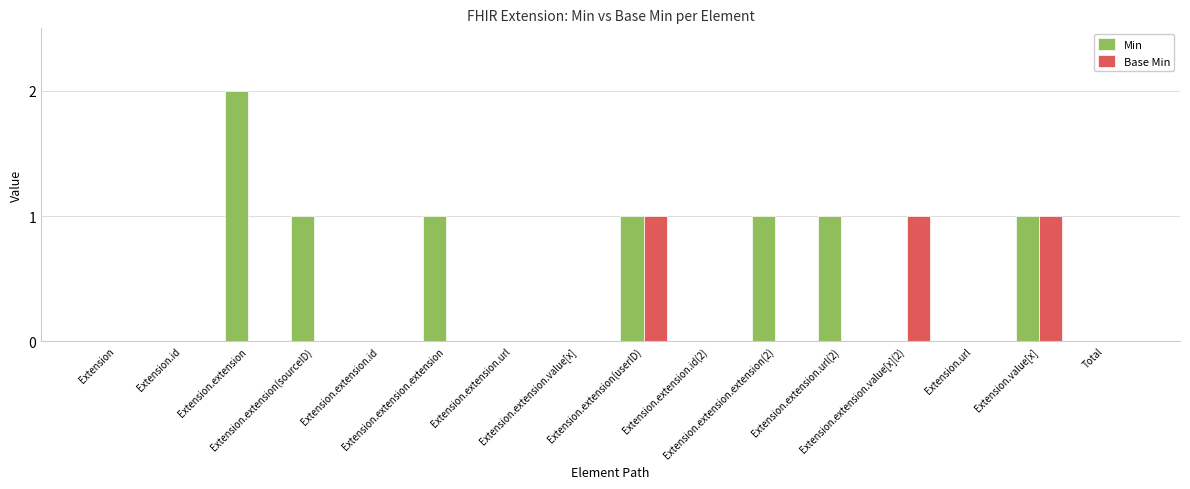

What is the sum of all Min values?

8